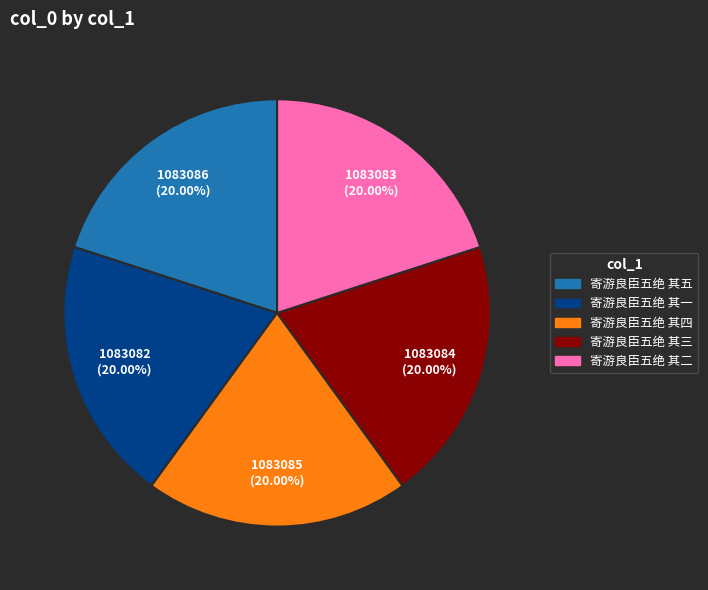

Does 寄游良臣五绝 其四 represent more than half of the total?

No